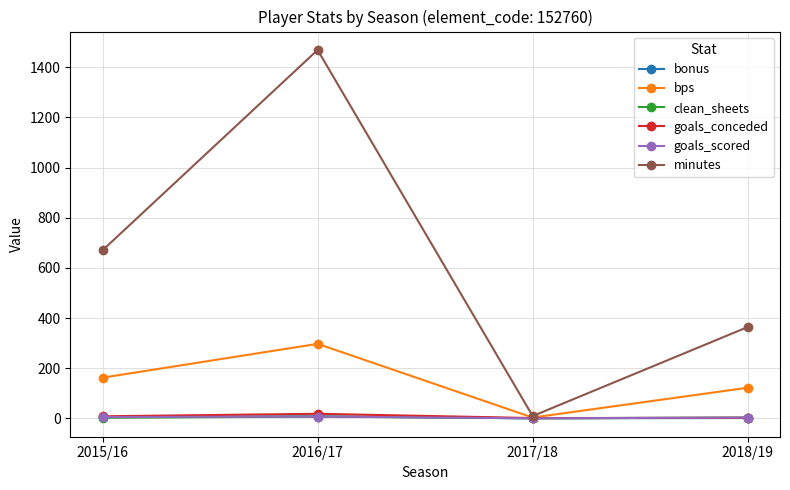

Where is the first local minimum for bps?

2017/18